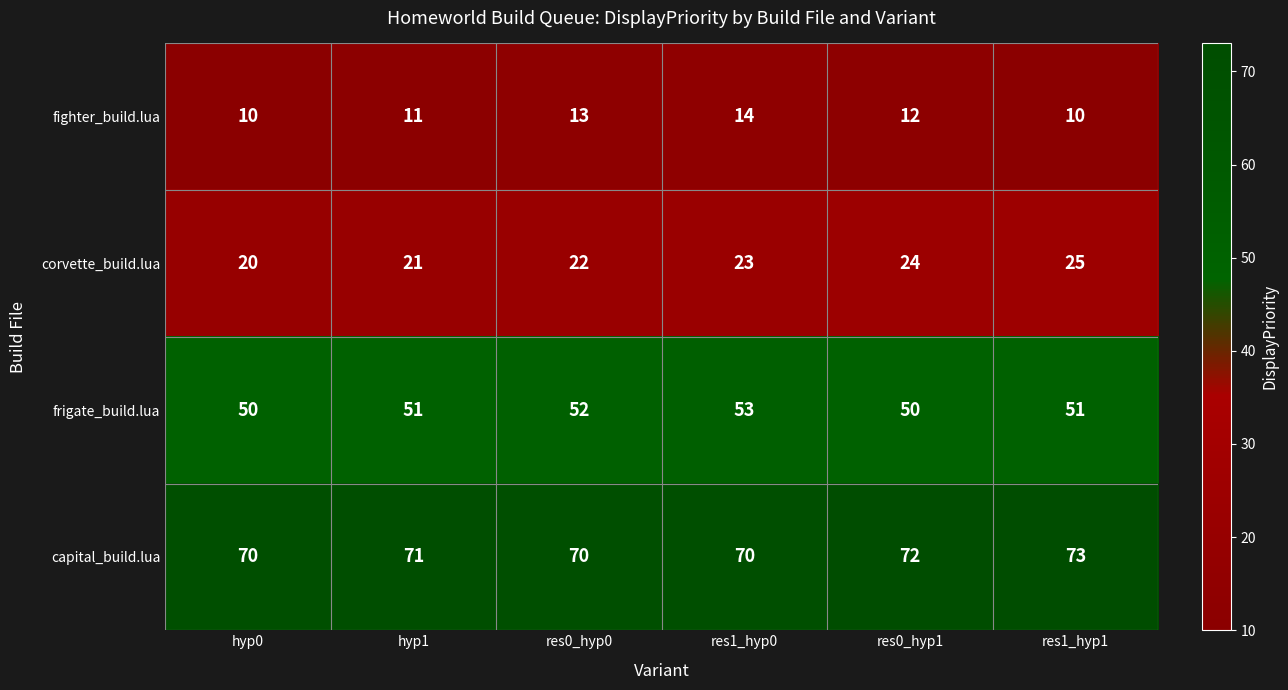

What is the sum of the capital_build.lua values at res1_hyp1 and hyp1?

144